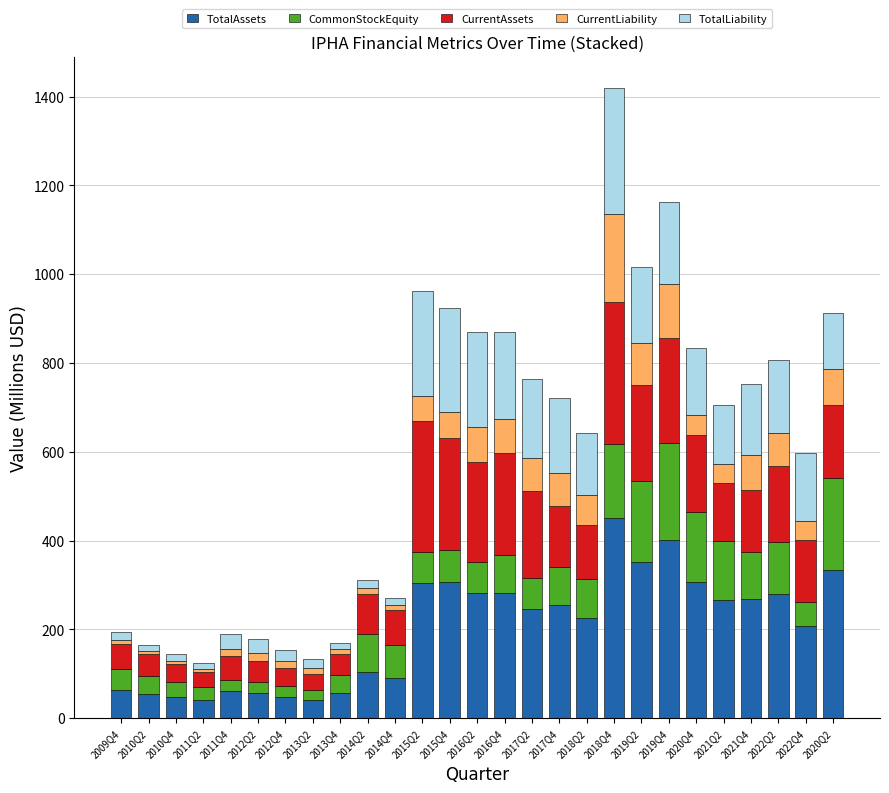

At which category is the sum across all series the highest?

2018Q4